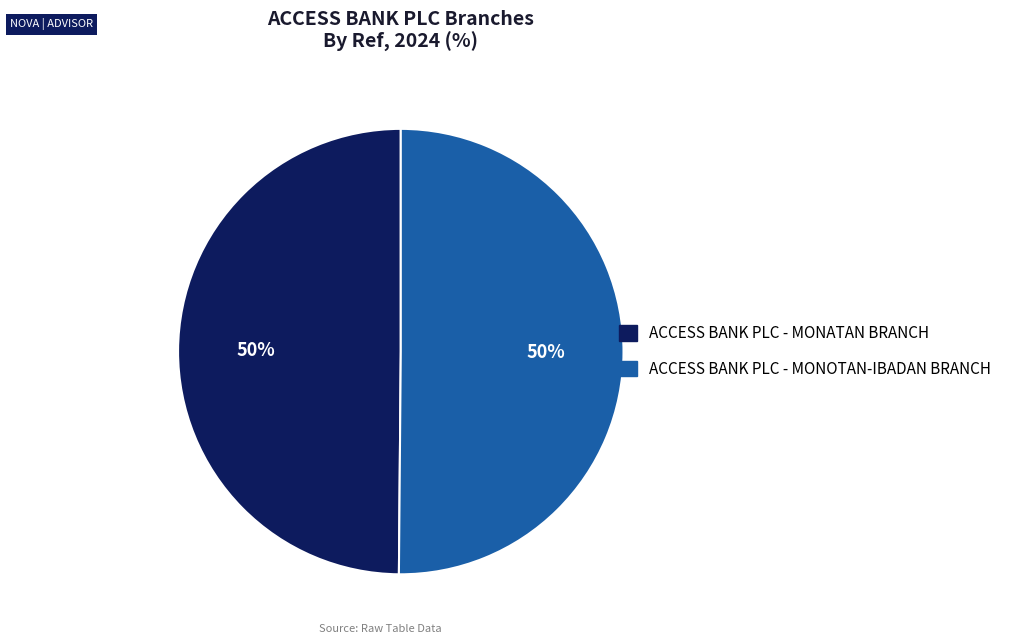

What is the ratio of the value at ACCESS BANK PLC - MONOTAN-IBADAN BRANCH to the value at ACCESS BANK PLC - MONATAN BRANCH?

1.0